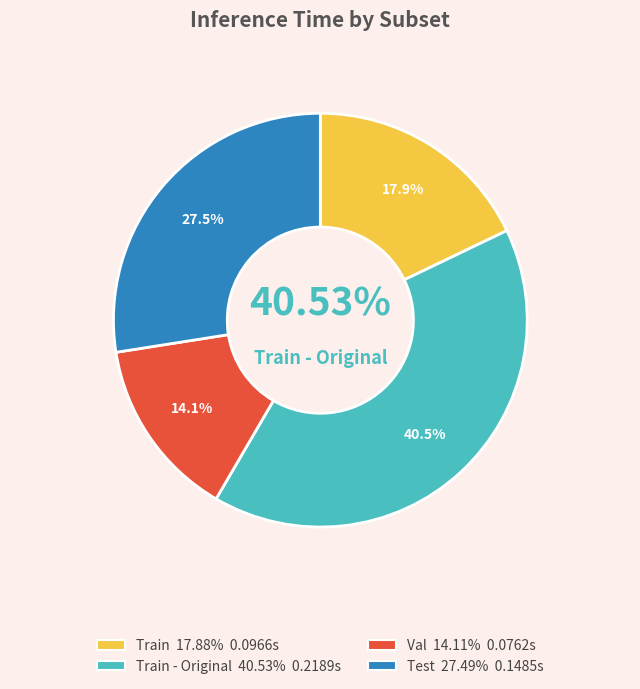

To the nearest percent, what is the difference between the Train and Val slice percentages?

4%